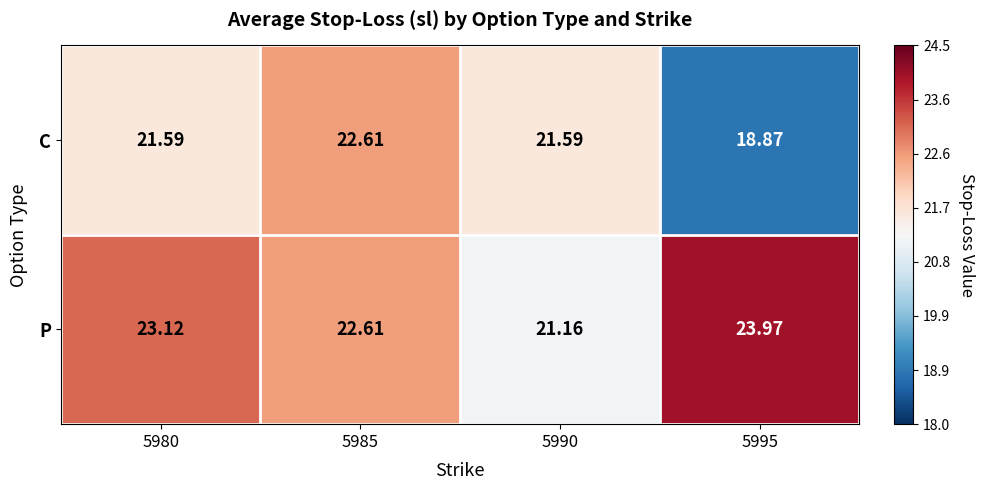

Which series has the largest total across all categories?

P